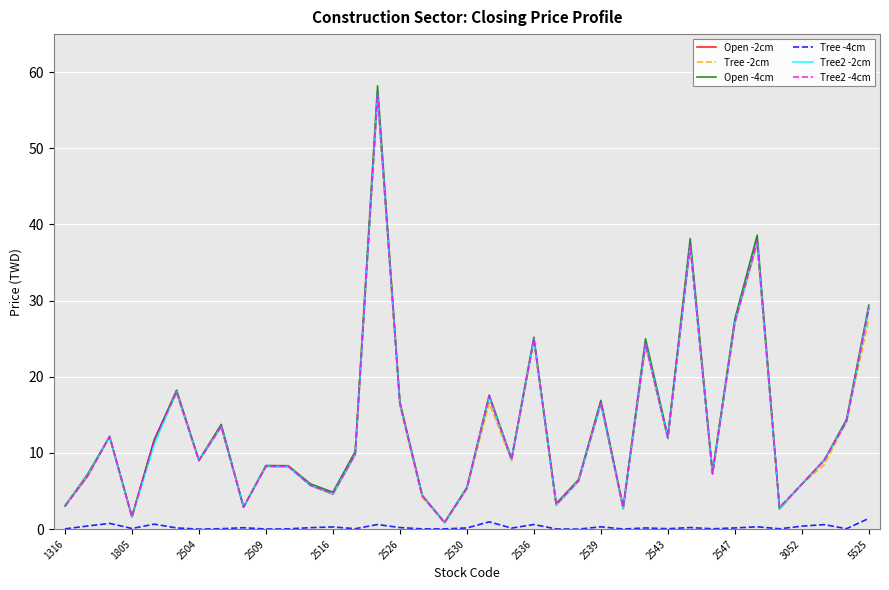

Which series has the largest range (max minus min)?

Open -4cm